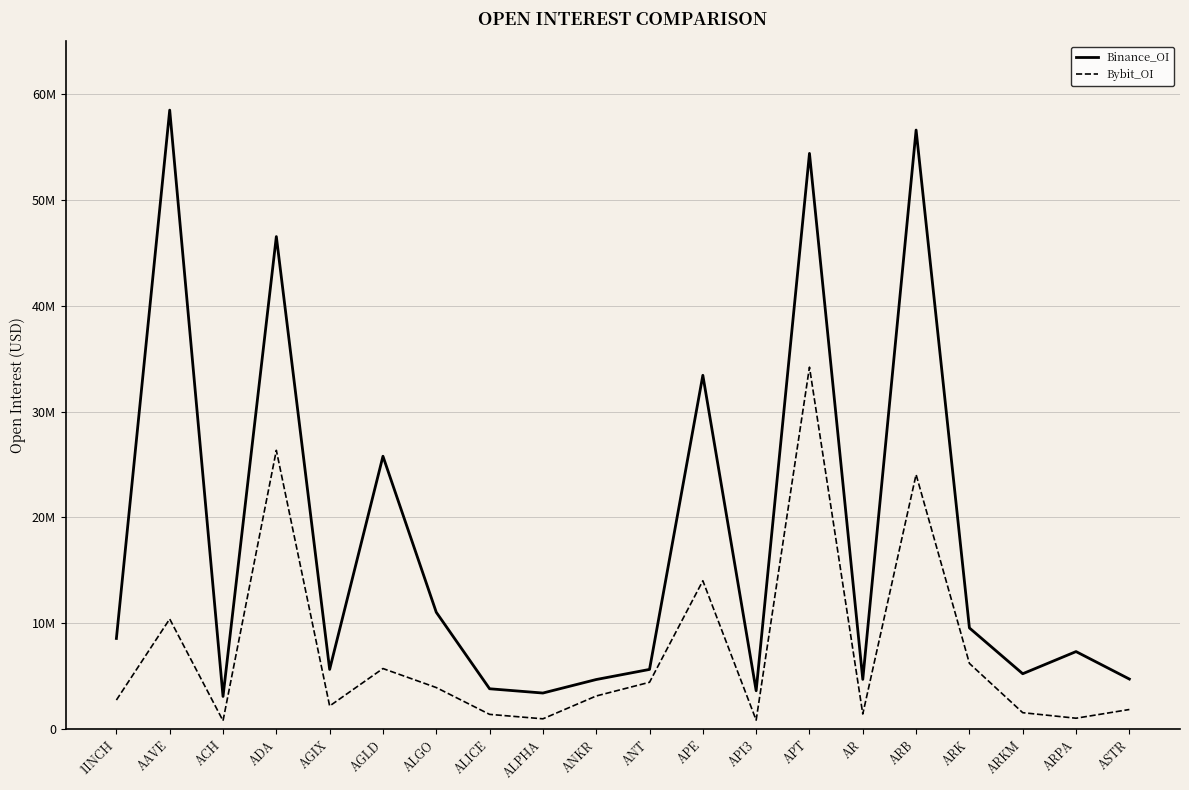

The value of Binance_OI at ARK is 14509492. True or false?

False